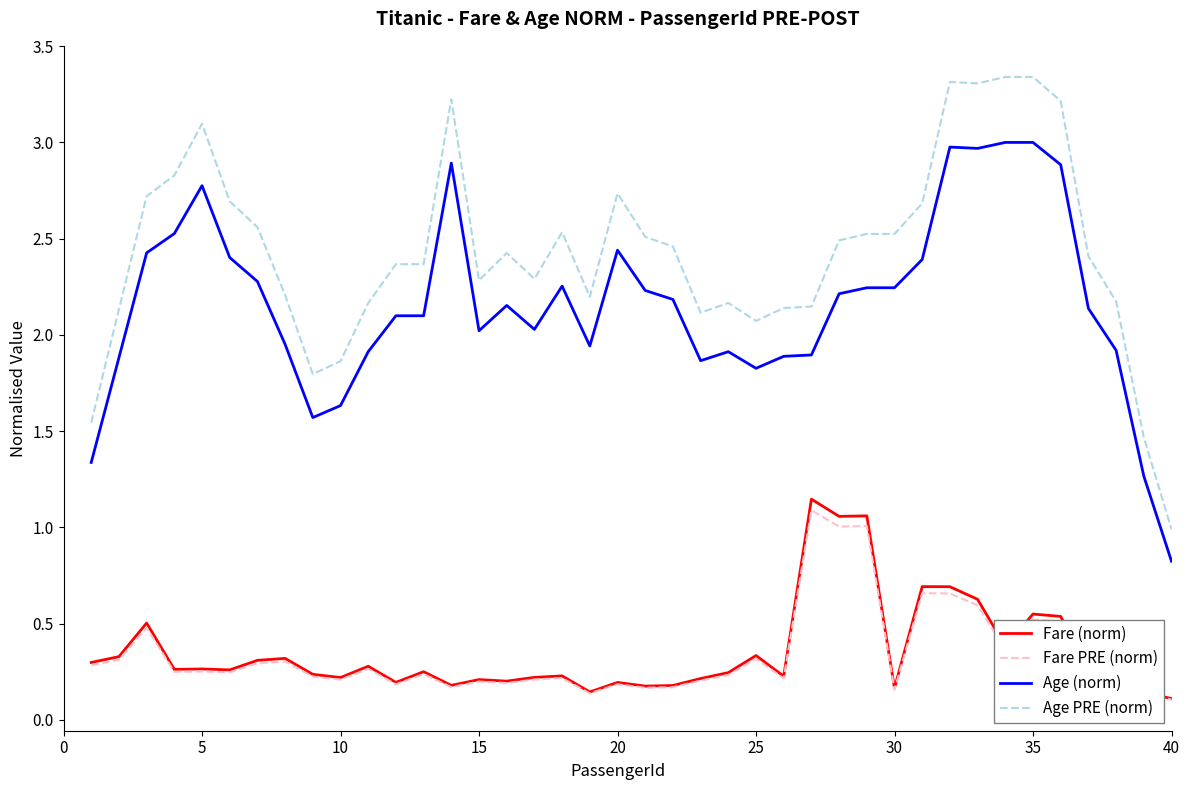

List the series in order of their peak value, lowest first.

Fare PRE (norm), Fare (norm), Age (norm), Age PRE (norm)